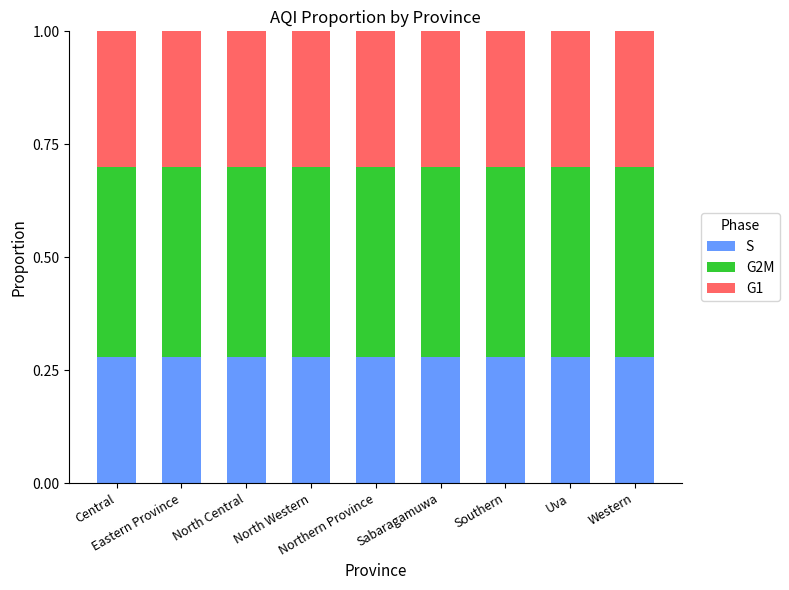

How many S values are between 0 and 1?

9